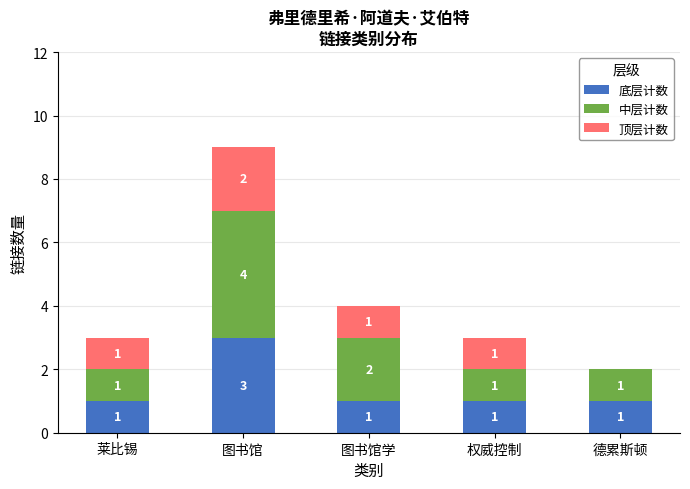

At which category is the sum across all series the highest?

图书馆